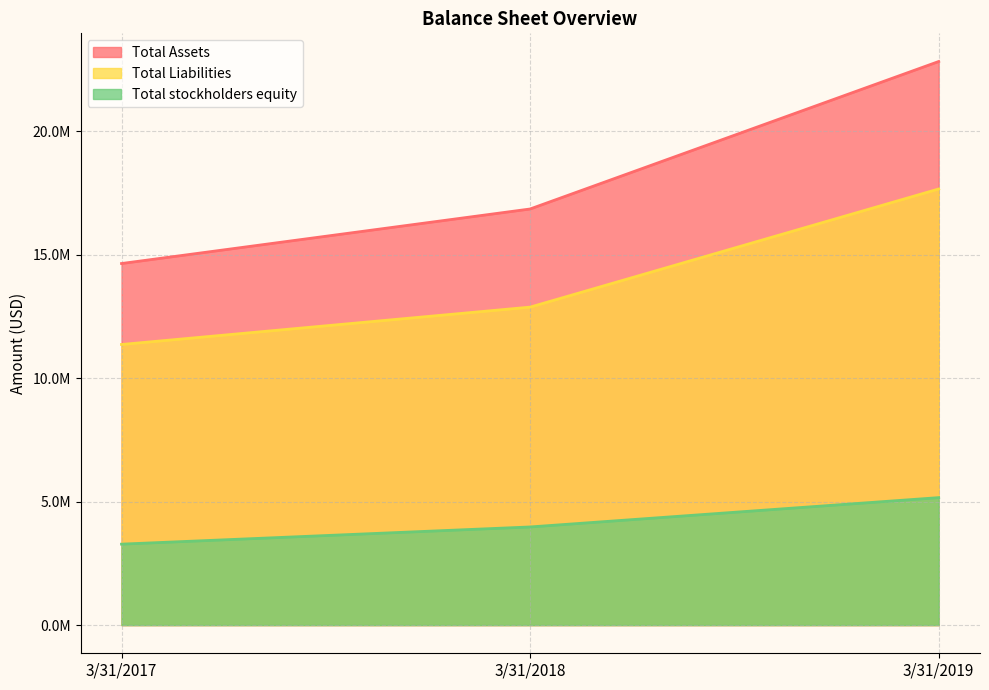

What is the difference between the highest and lowest values at 3/31/2019?

17669872